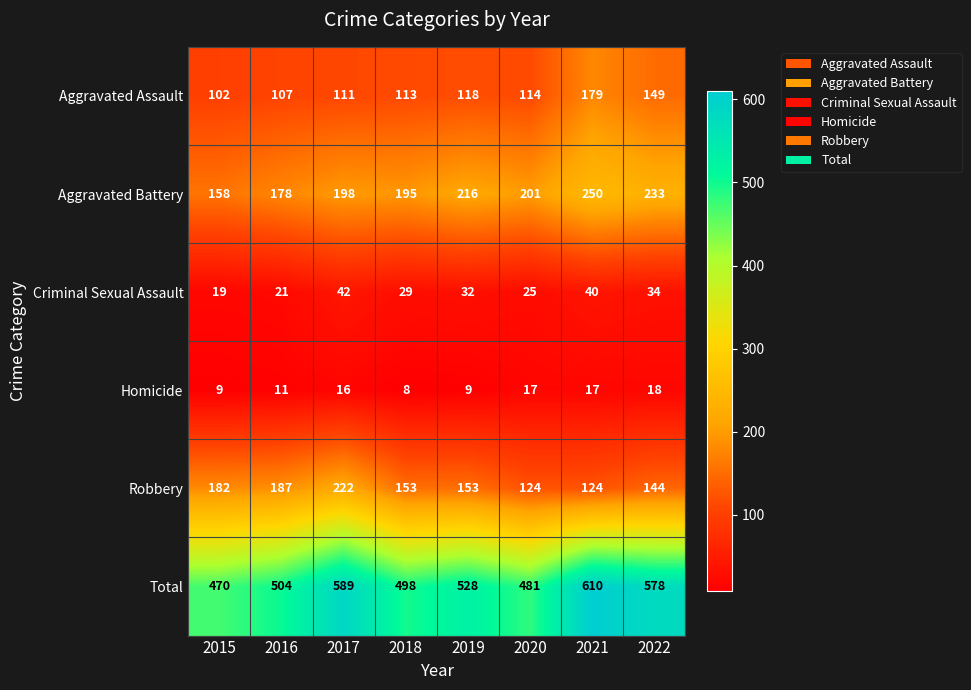

What is the greatest value displayed?

610